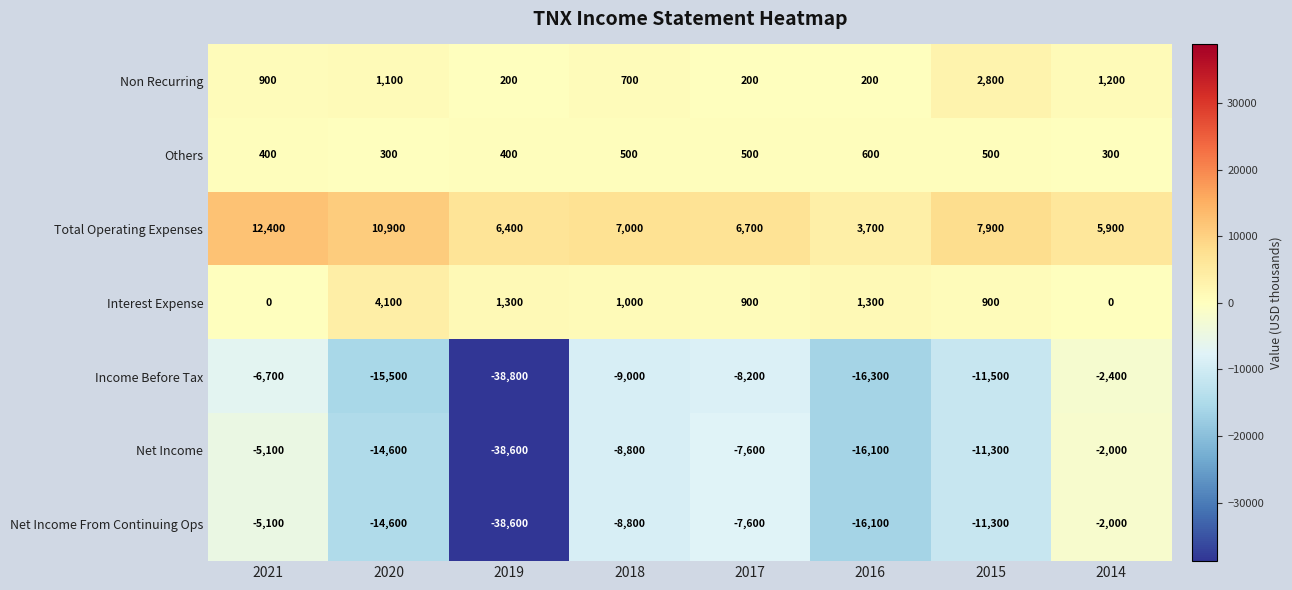

What is the spread (max minus min) of values at 2016?

20000